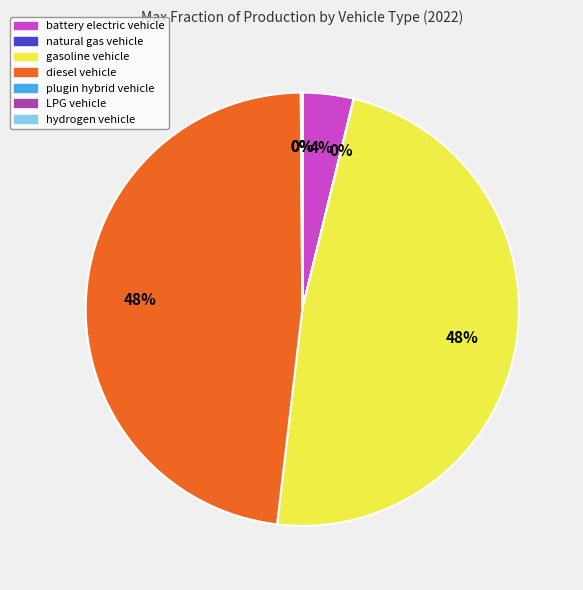

To the nearest percent, what percentage of the pie is gasoline vehicle?

48%